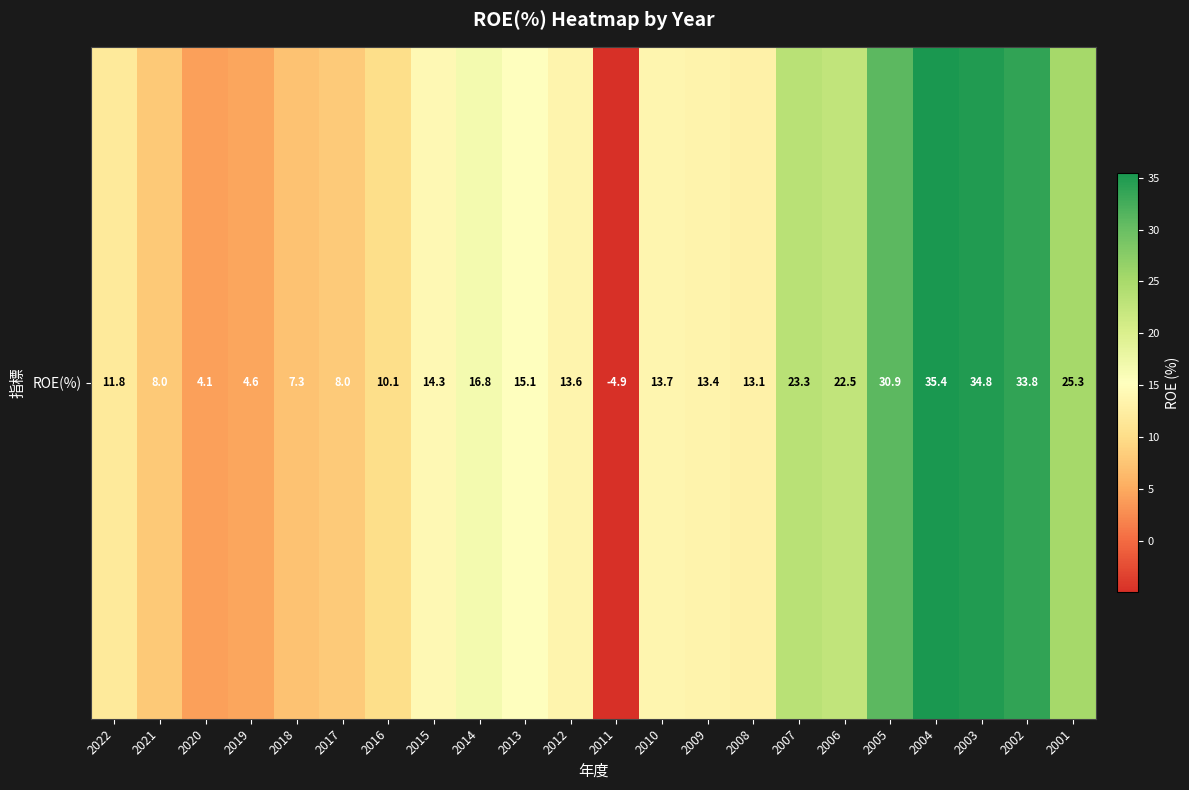

Which label corresponds to the largest value in the chart?

2004